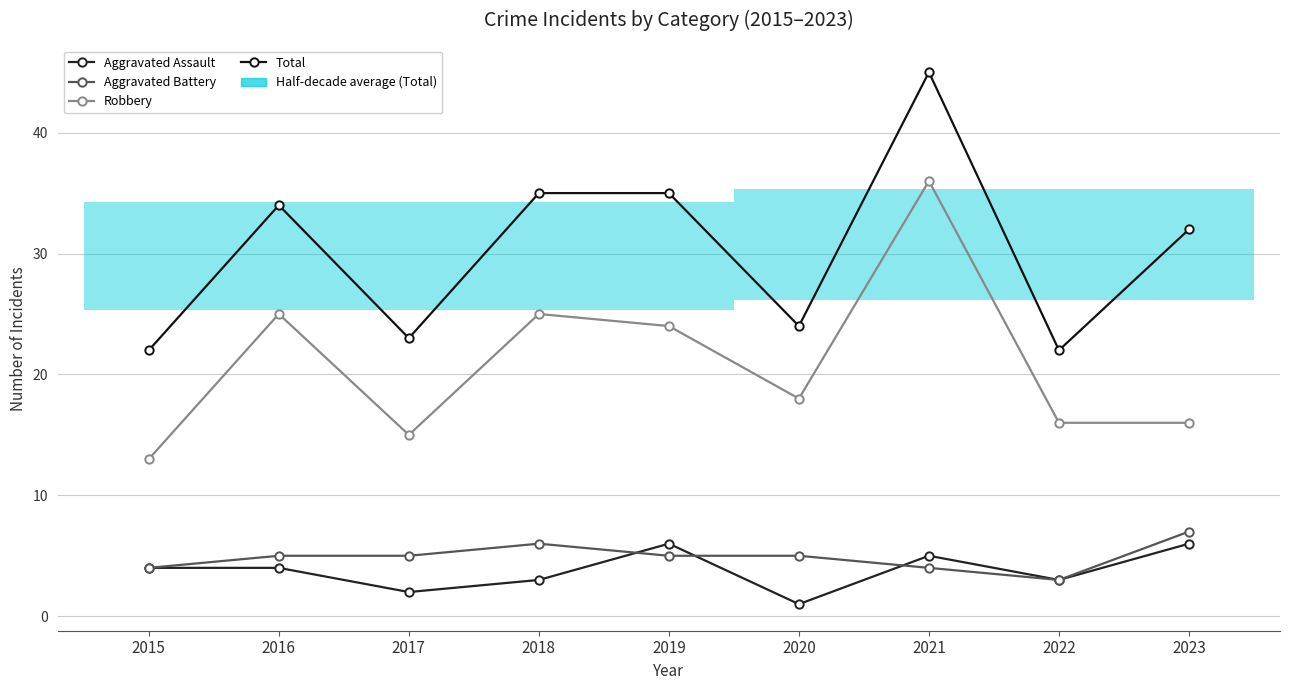

The value of Robbery at 2018 is 25. True or false?

True